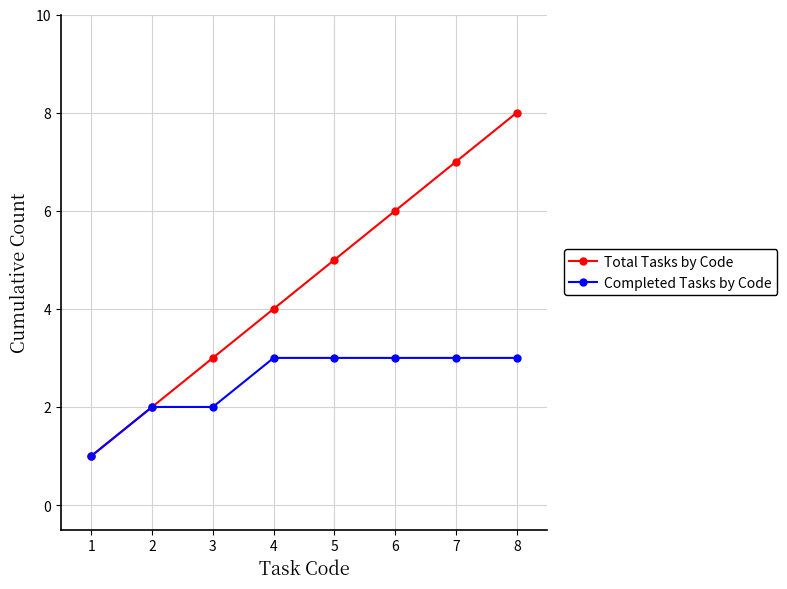

What is the sum of all Completed Tasks by Code values?

20